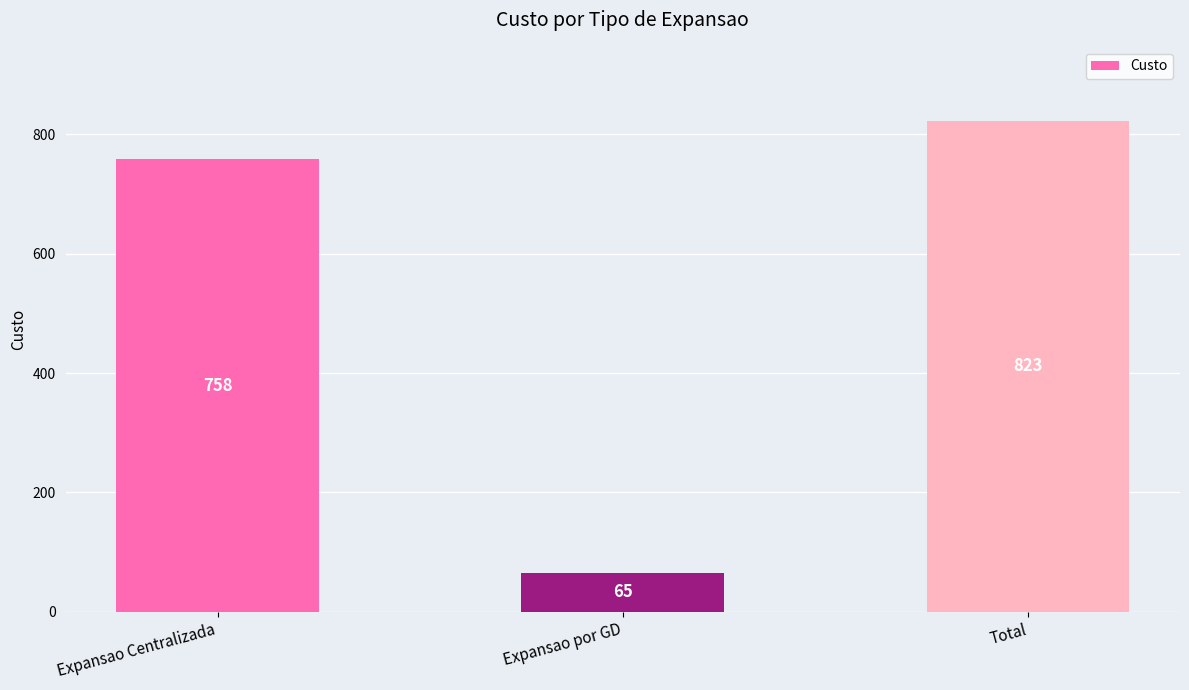

Are the bars grouped side by side (vs. stacked)?

No